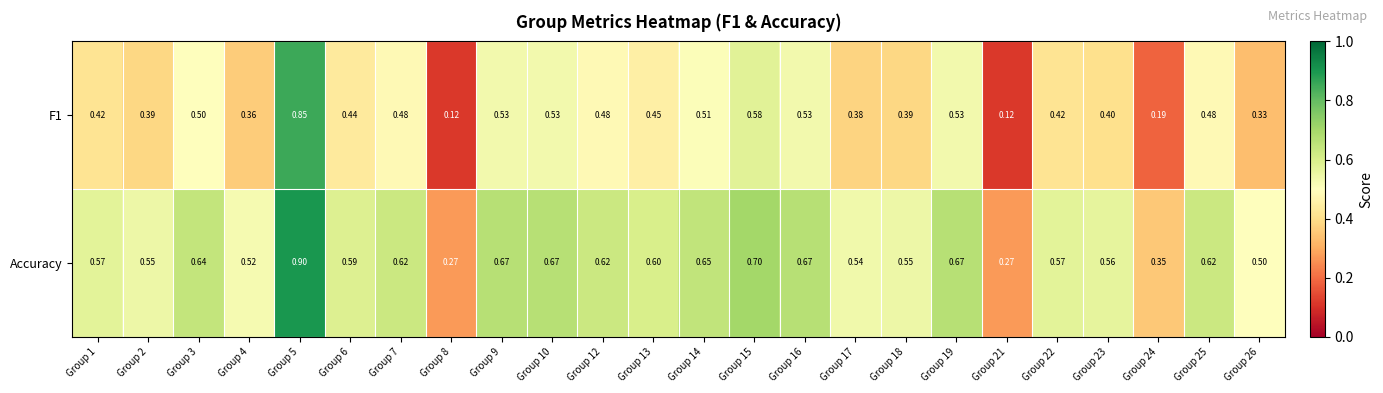

Which series has the largest total across all categories?

Accuracy